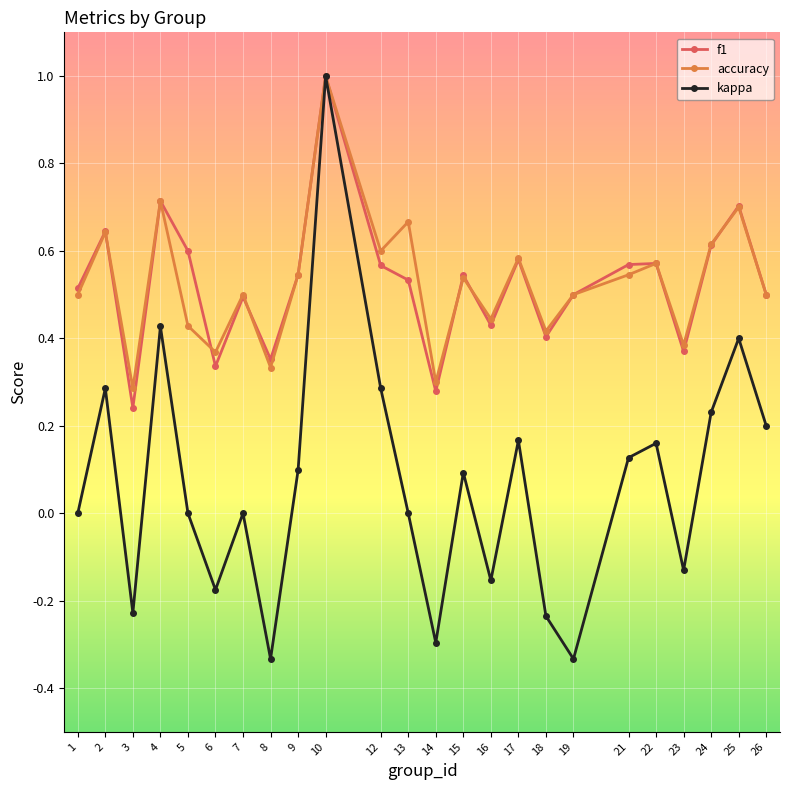

Which category has the lowest value in the accuracy series?

3